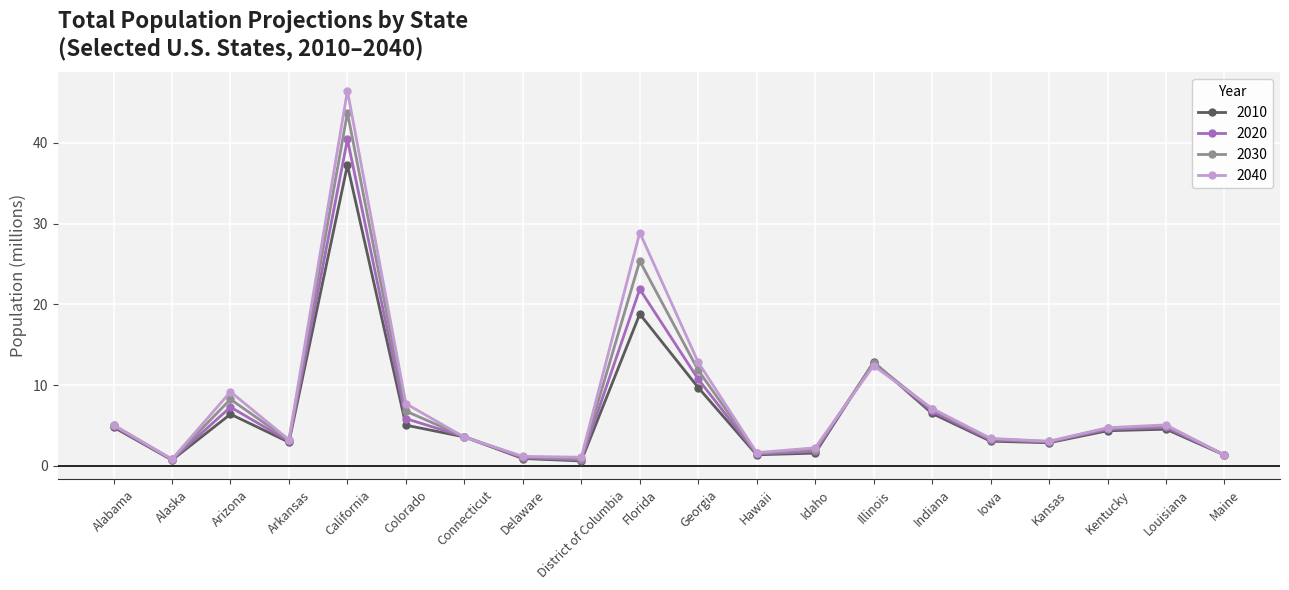

How many interior local valleys does the 2020 series have?

5